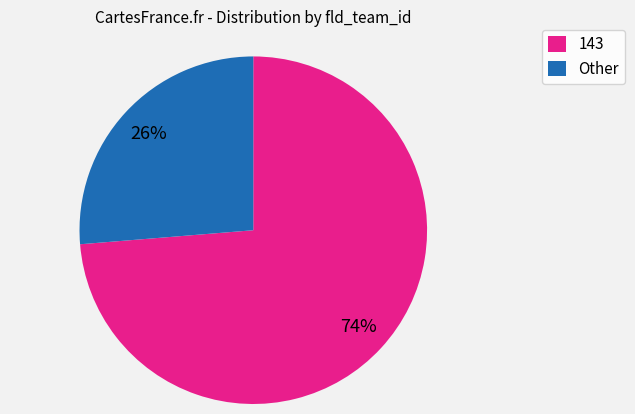

Does 143 account for over 50% of the chart?

Yes